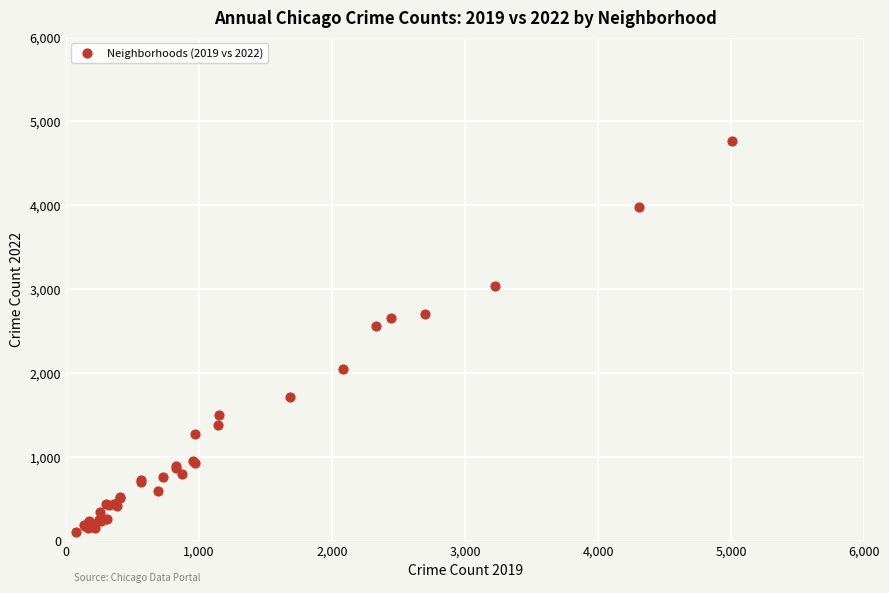

What Y value in the scatter plot is closest to 2430?

2566